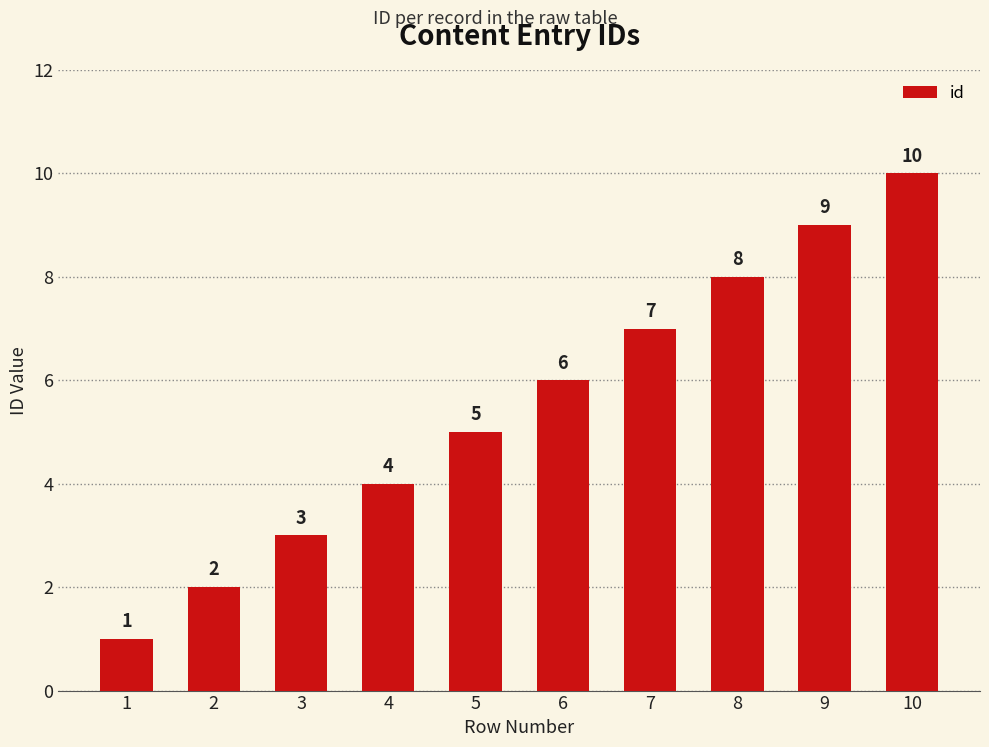

Is it true that the value at 6 is 6?

True